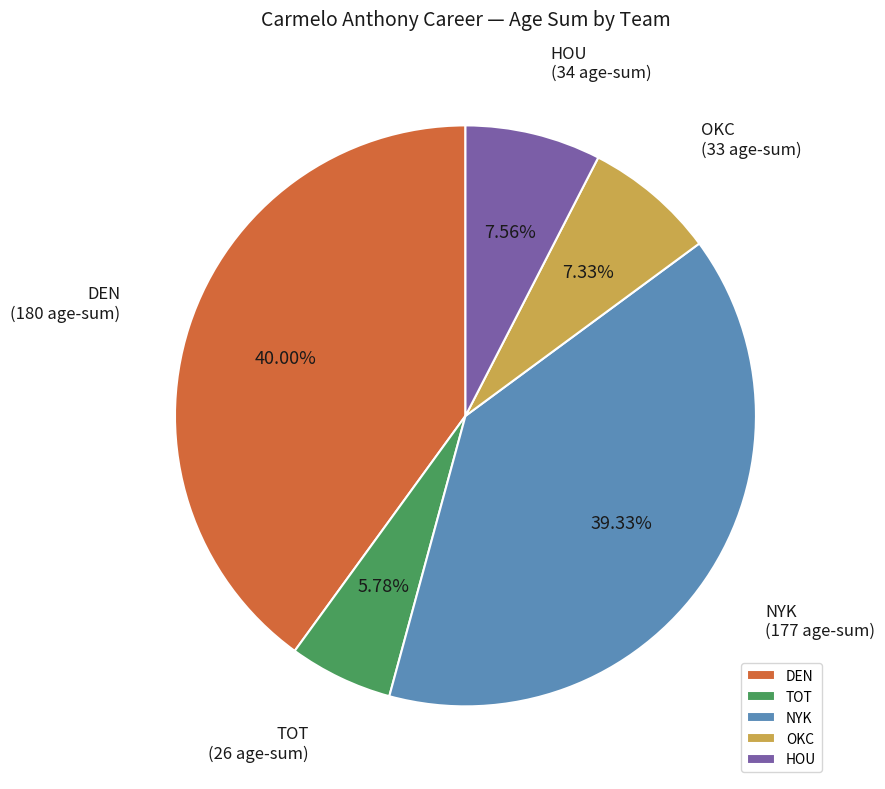

Which has a higher value, DEN or TOT?

DEN